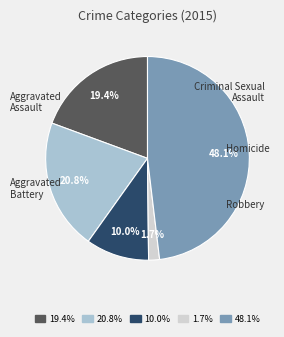

Which category has the smallest portion of the pie?

Homicide